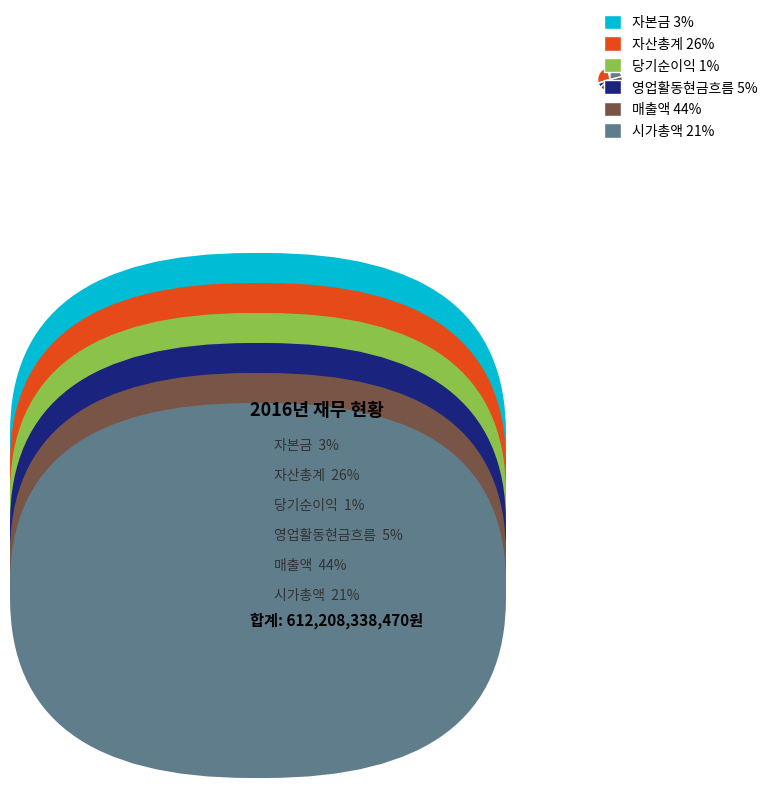

What is the ratio of the value at 영업활동현금흐름 to the value at 자본금?

1.6